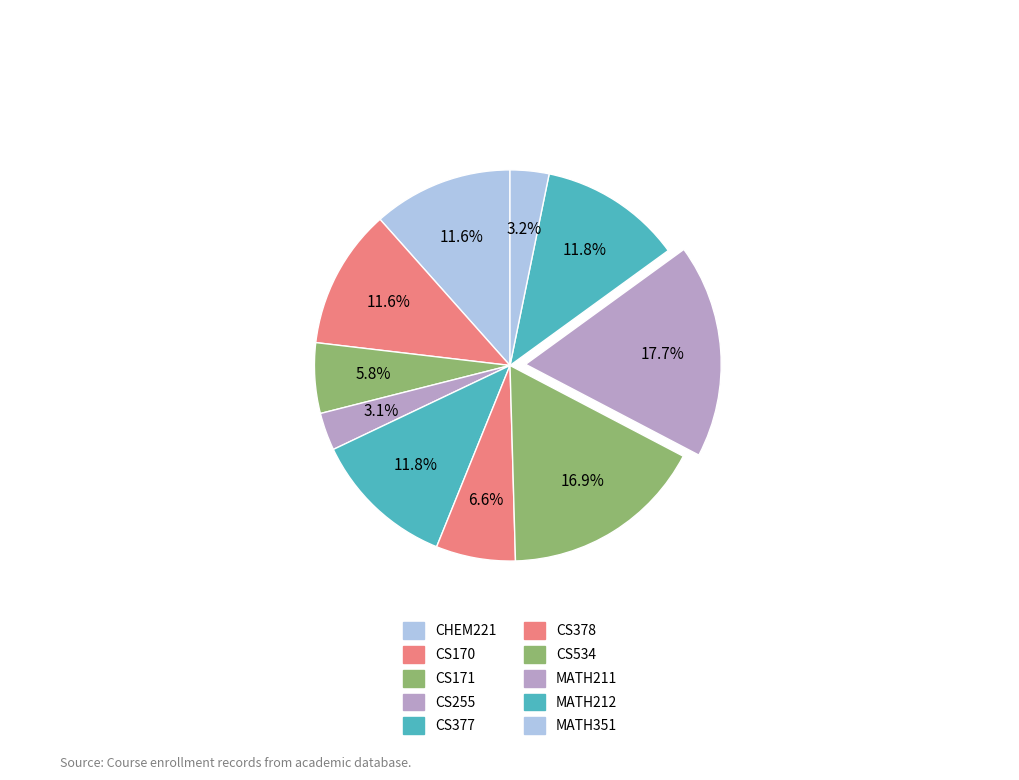

How many slices are in this pie chart?

10